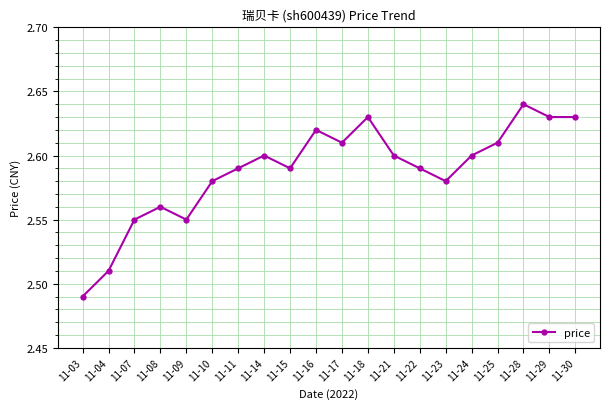

Where is the data nearest to the value 2?

11-03